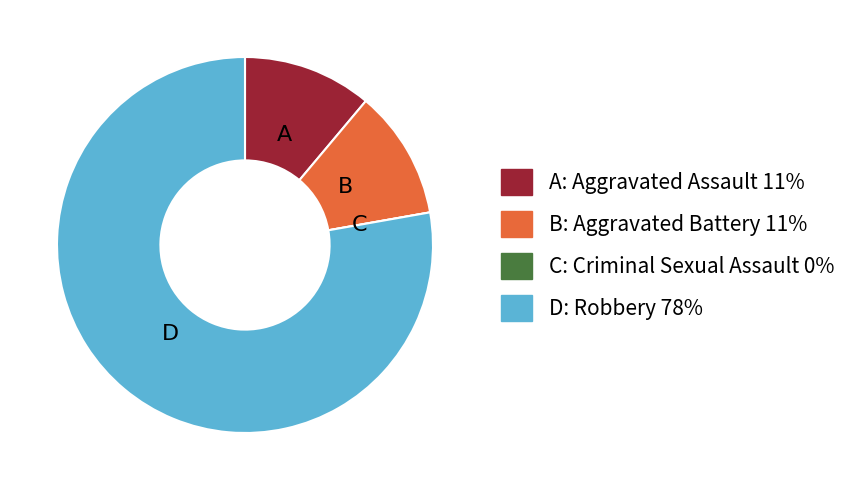

Is there a majority slice in this chart?

Yes